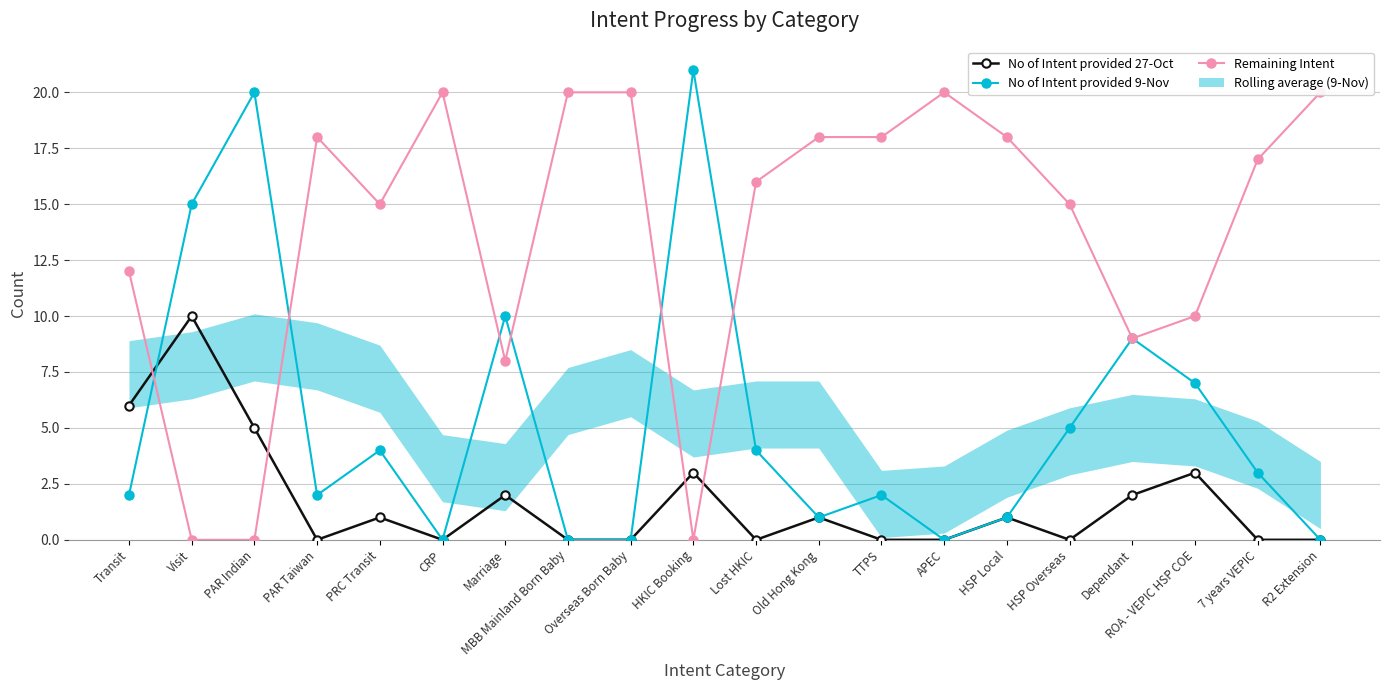

Where is the first local maximum for Remaining Intent?

PAR Taiwan